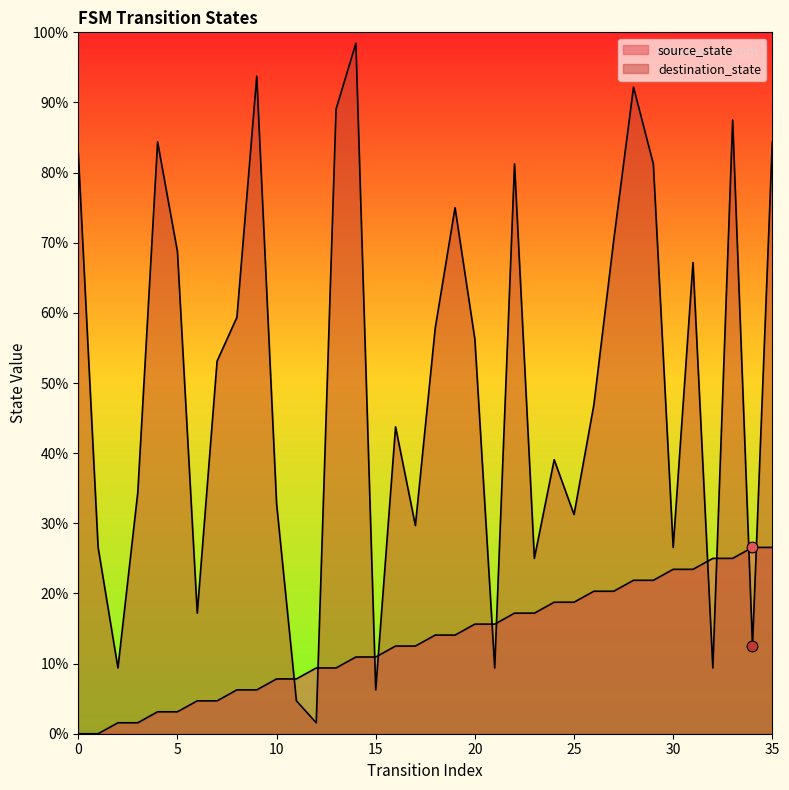

Is the value of source_state at 32 greater than the value of destination_state at 18?

No